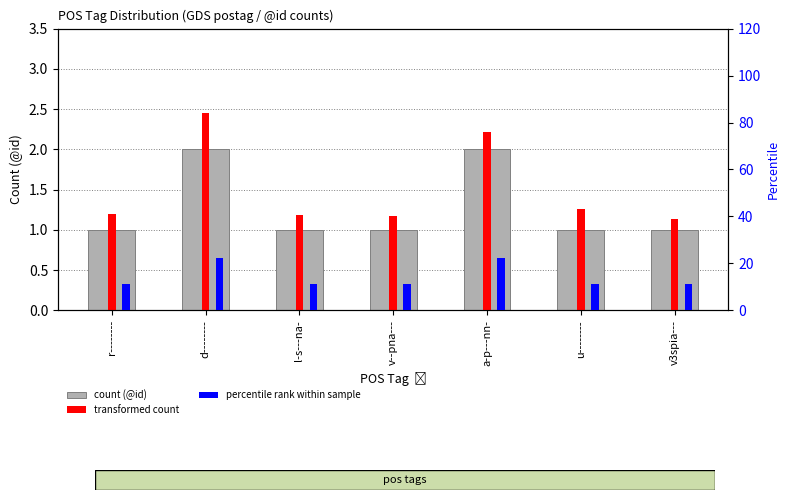

What is the smallest value displayed?

1.0